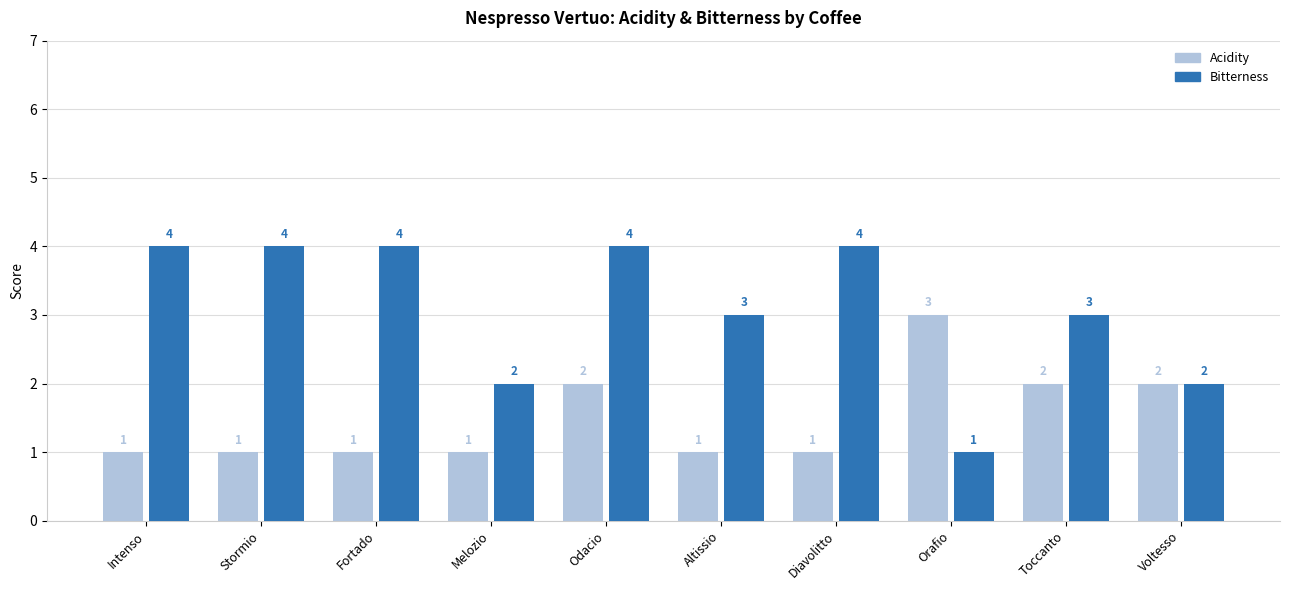

Is the value of Acidity at Altissio greater than the value of Bitterness at Stormio?

No